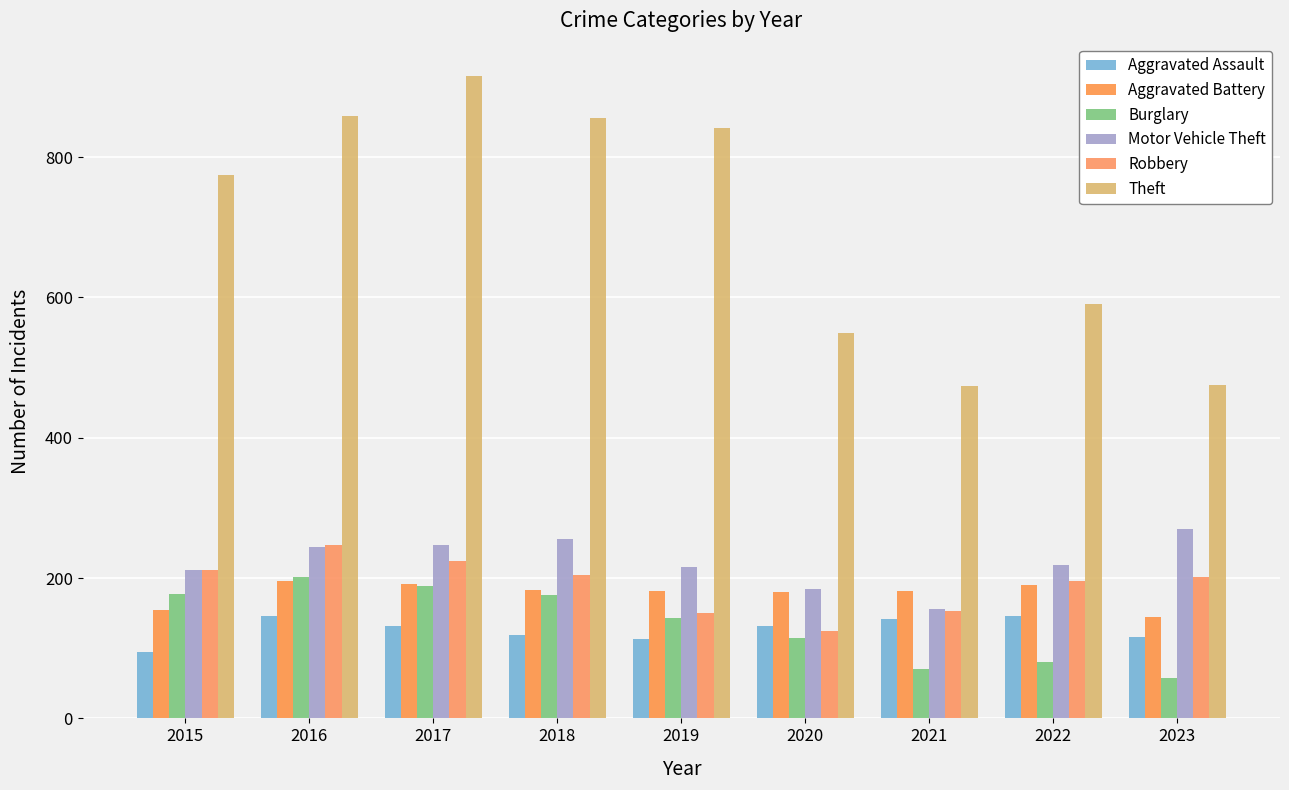

What is the value of the Motor Vehicle Theft bar at the 5th from the left?

216